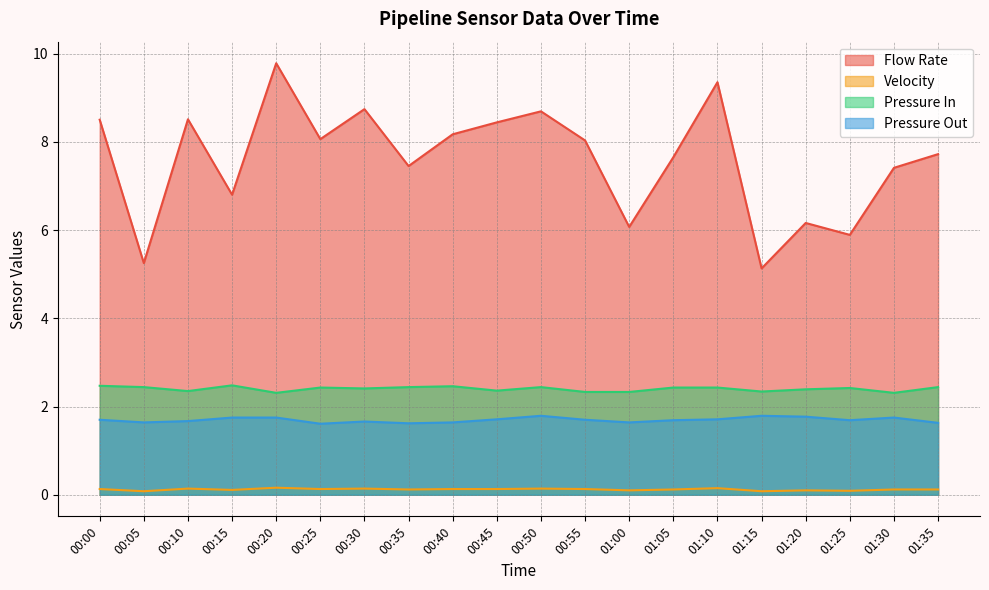

Rank the series at 00:35 from highest to lowest value.

Flow Rate, Pressure In, Pressure Out, Velocity